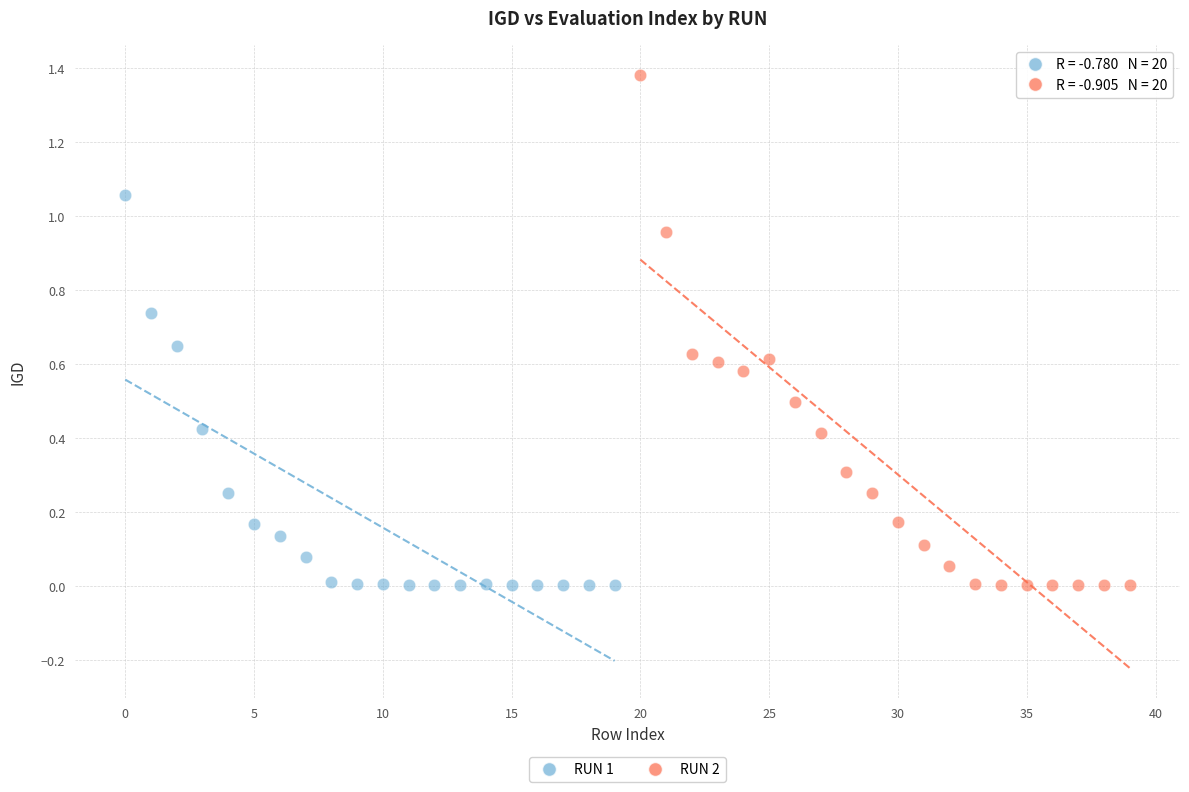

Which series has the widest spread of Y values?

RUN 2